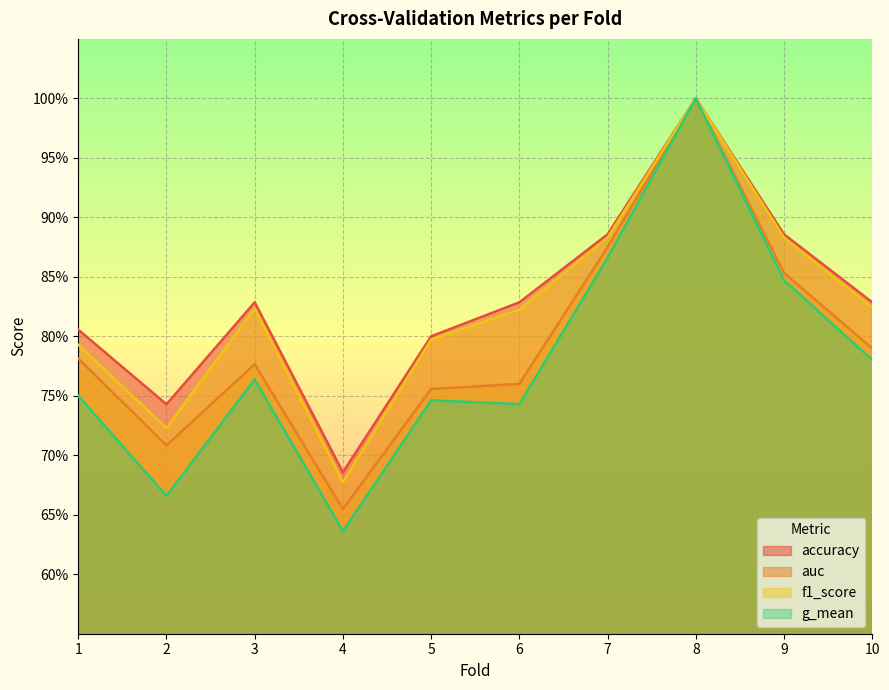

What is the minimum value shown in the chart?

0.6